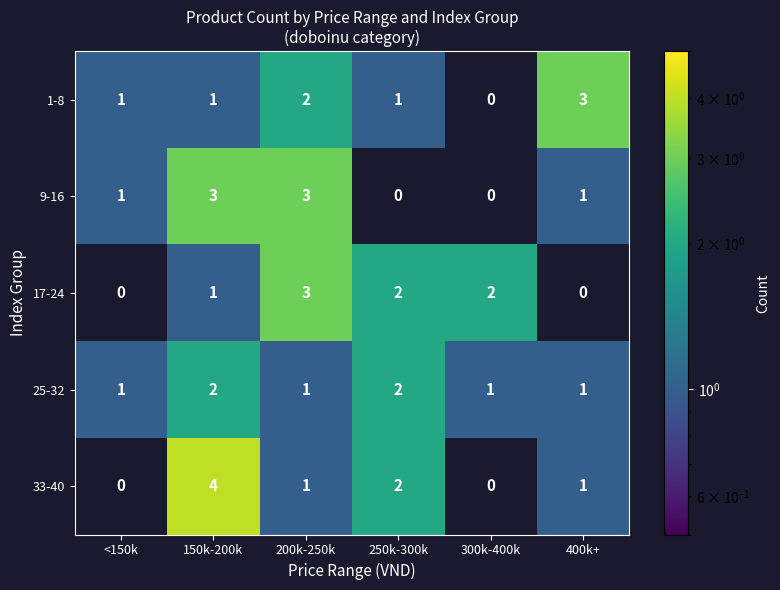

Which series has the widest spread of values?

33-40